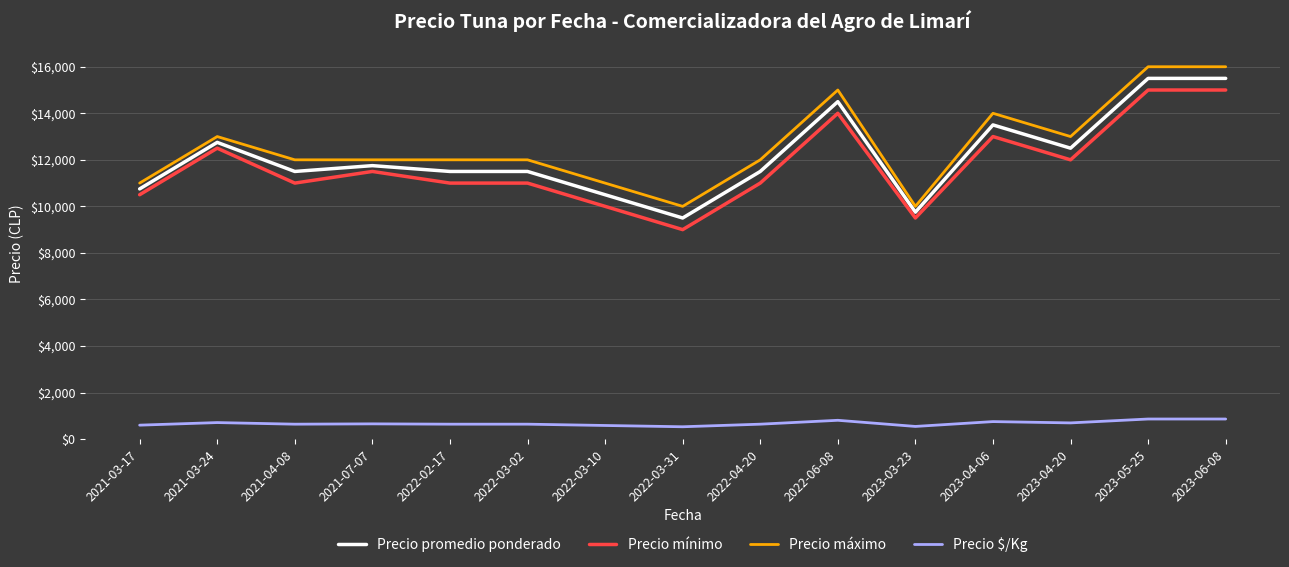

What is the maximum value shown in the chart?

16000